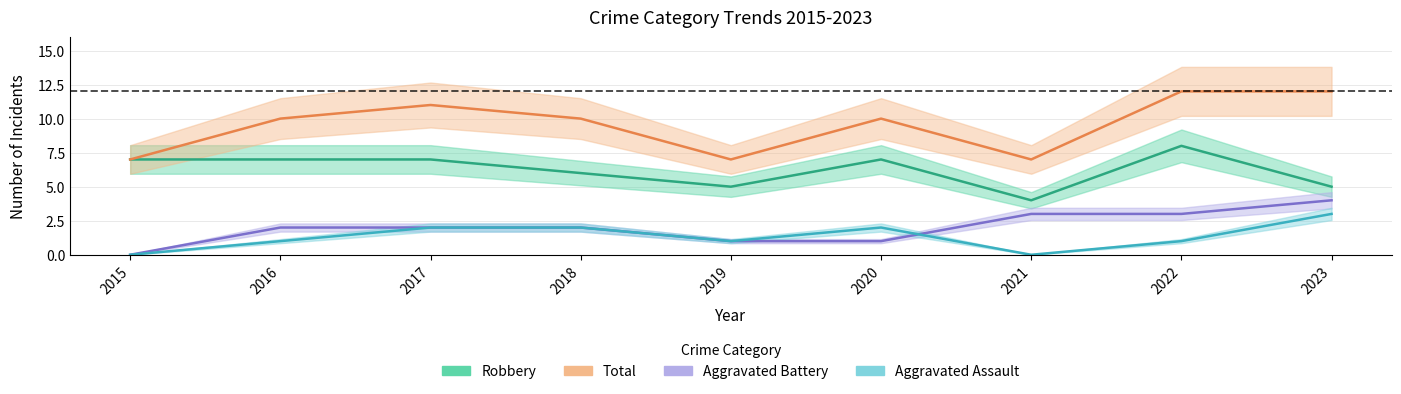

True or false: Aggravated Assault and Robbery intersect in this chart.

False